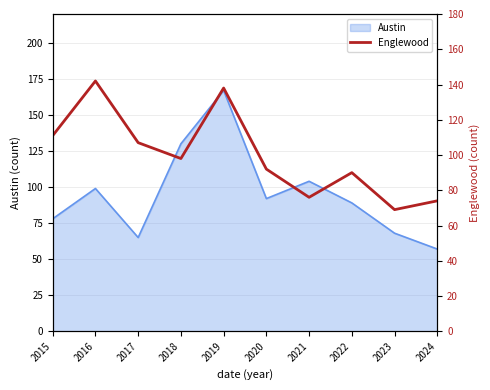

What is the difference between the maximum and minimum values?

73